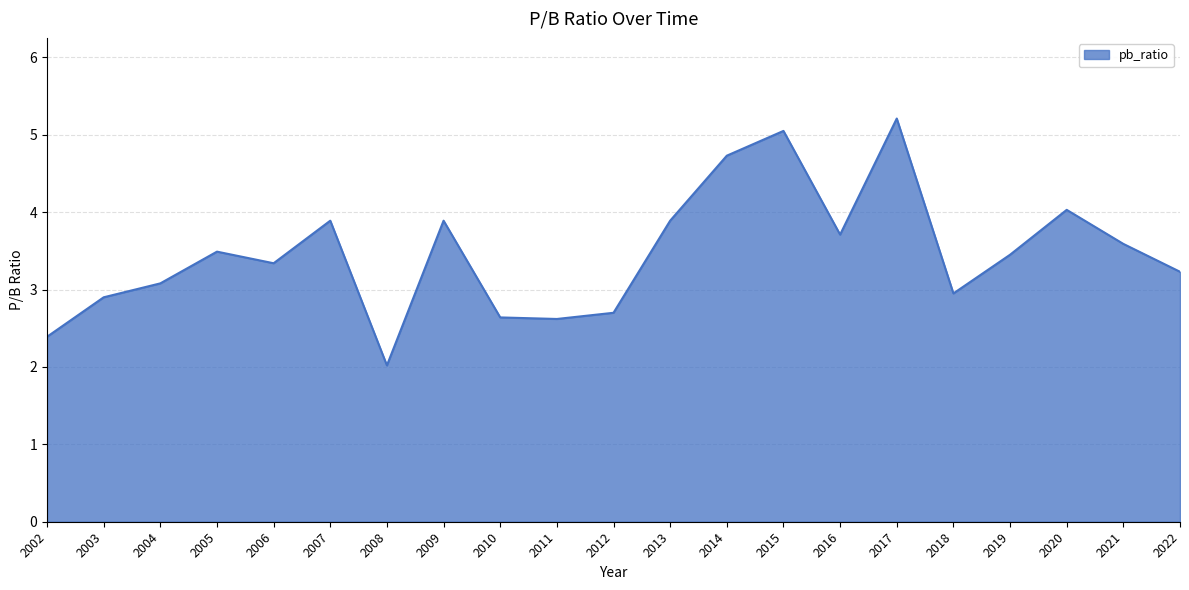

Count the number of data series in this chart.

1